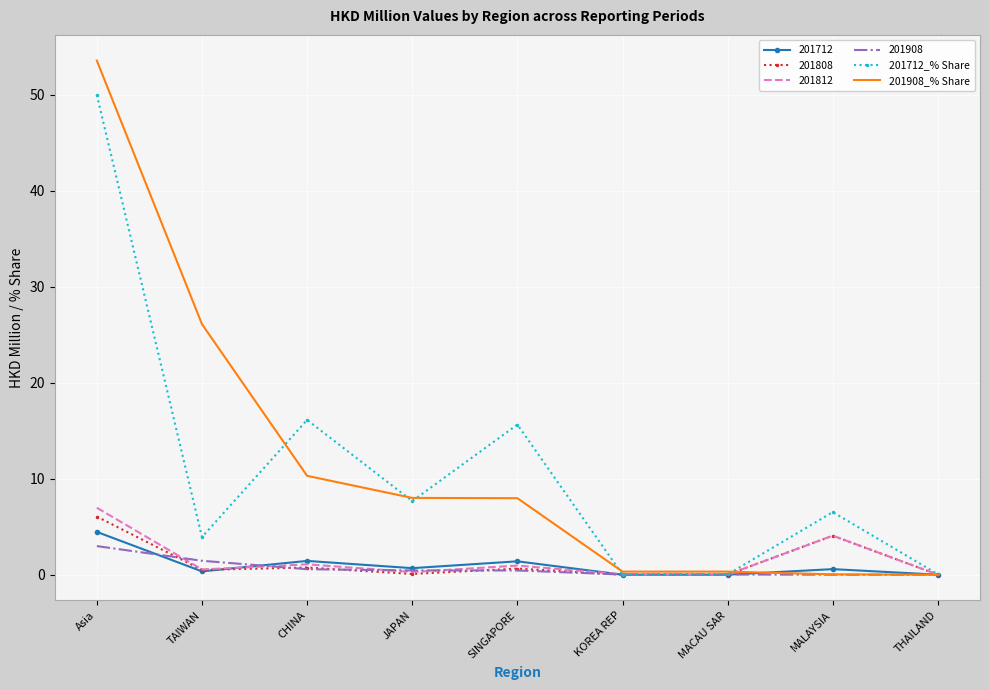

Is it true that 201712_% Share equals 8.6 at MALAYSIA?

False